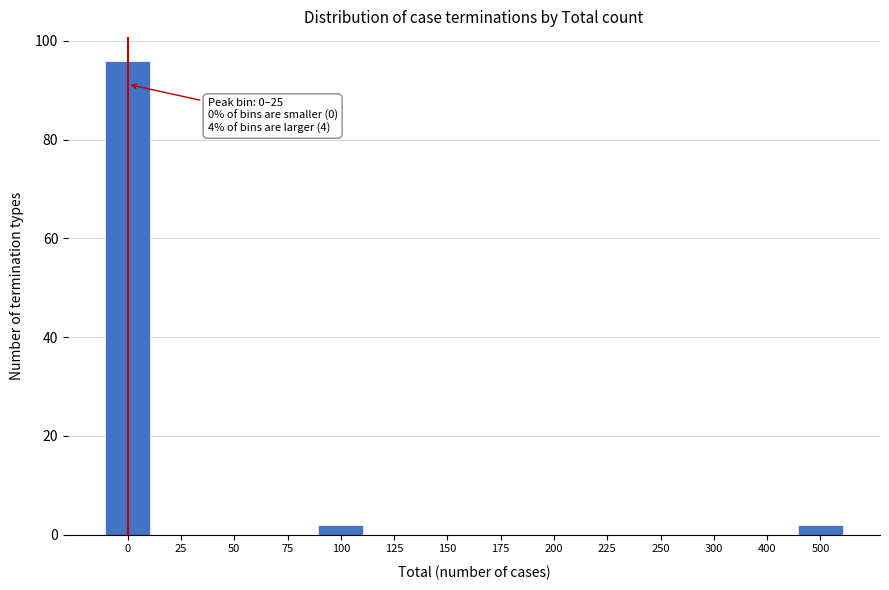

Reading left to right, transcribe all the data shown in this chart.

0=96	25=0	50=0	75=0	100=2	125=0	150=0	175=0	200=0	225=0	250=0	300=0	400=0	500=2